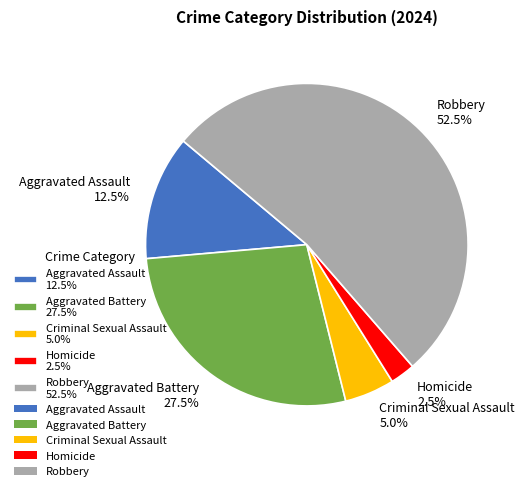

Is it true that Criminal Sexual Assault is 14% of the pie?

False